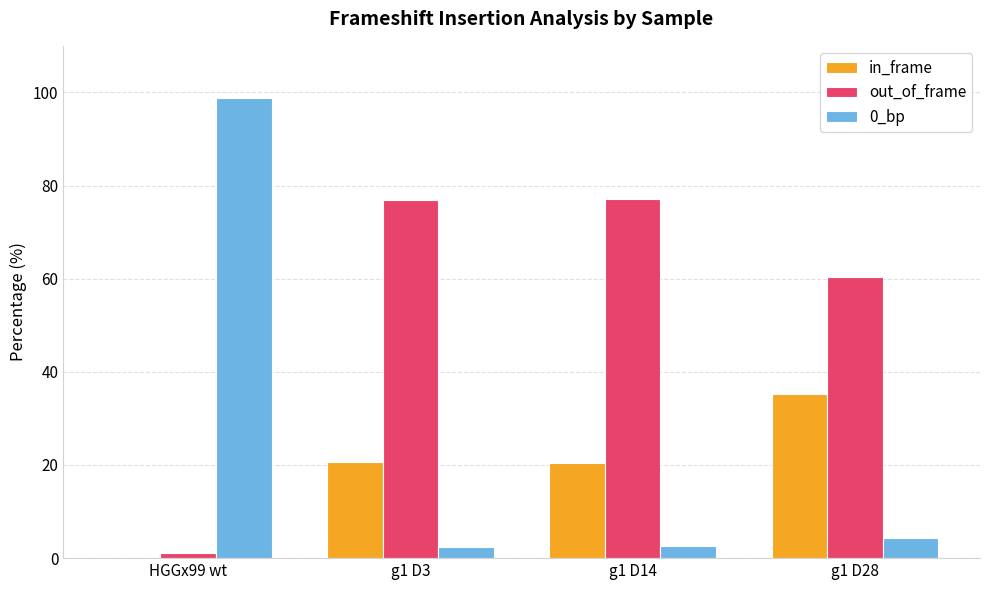

What is the total value across all series at g1 D3?

100.0